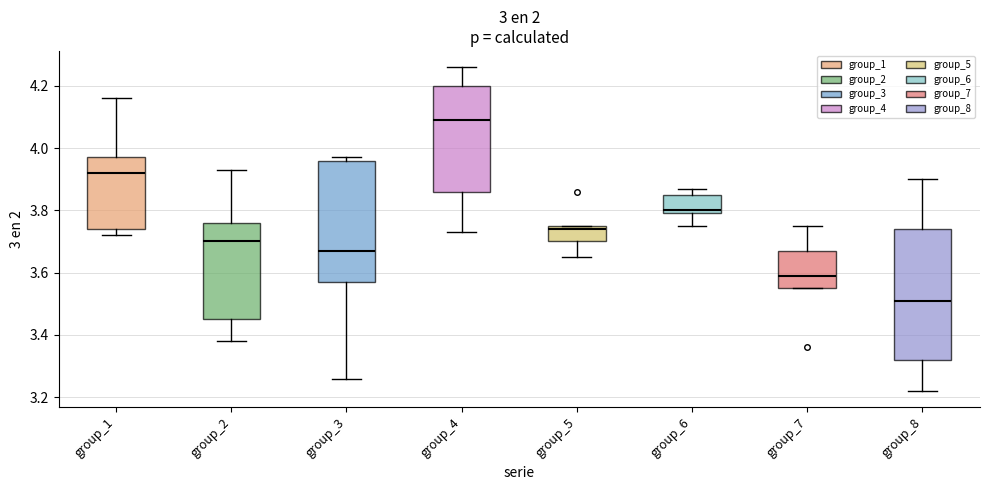

Reading left to right, read every box against the y-axis: the position of its median line, the range the box covers, and the ends of its whiskers. The values are not printed on the chart, so give them approximately, as read against the axis.

group_1: median 3.92, box 3.74 to 3.98, whiskers 3.72 to 4.16
group_2: median 3.70, box 3.46 to 3.76, whiskers 3.38 to 3.94
group_3: median 3.68, box 3.58 to 3.96, whiskers 3.26 to 3.98
group_4: median 4.10, box 3.86 to 4.20, whiskers 3.74 to 4.26
group_5: median 3.74, box 3.70 to 3.76, whiskers 3.66 to 3.76
group_6: median 3.80 (just above the box's lower edge), box 3.80 to 3.86, whiskers 3.76 to 3.88
group_7: median 3.60, box 3.56 to 3.68, whiskers 3.56 to 3.76
group_8: median 3.52, box 3.32 to 3.74, whiskers 3.22 to 3.90